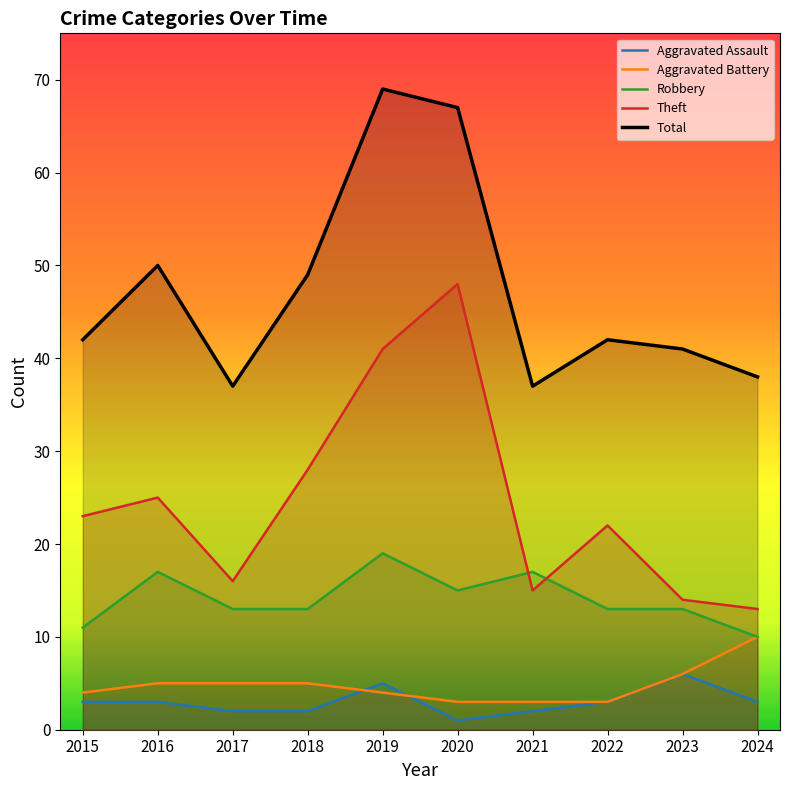

Rank the categories by Aggravated Battery value from highest to lowest.

2024, 2023, 2016, 2017, 2018, 2015, 2019, 2020, 2021, 2022